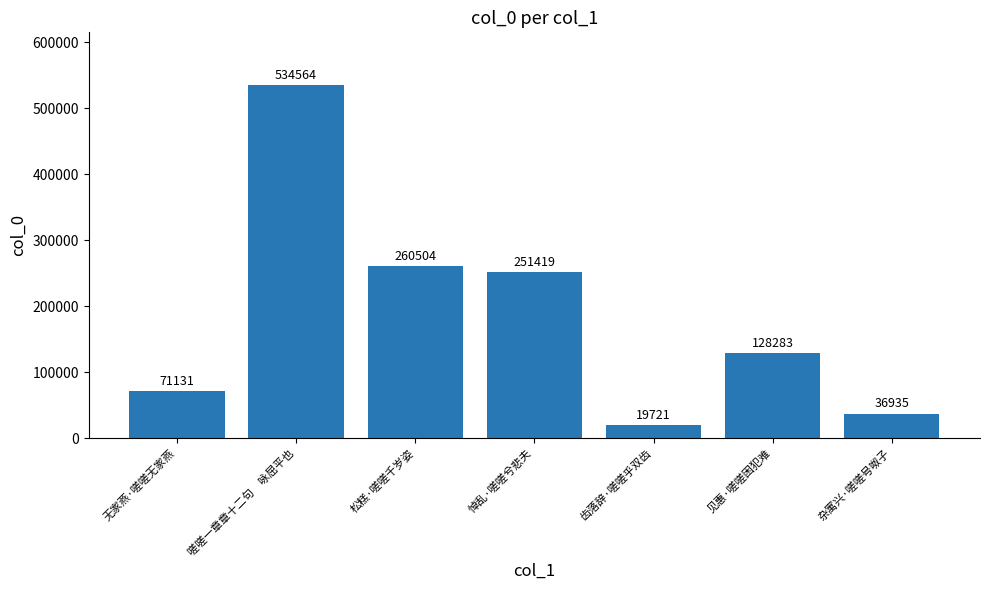

List the labels in order of value, smallest first.

齿落辞·嗟嗟乎双齿, 杂寓兴·嗟嗟号呶子, 无家燕·嗟嗟无家燕, 见惠·嗟嗟困犯难, 悼乱·嗟嗟兮悲夫, 松糕·嗟嗟千岁姿, 嗟嗟一章章十二句　咏屈平也